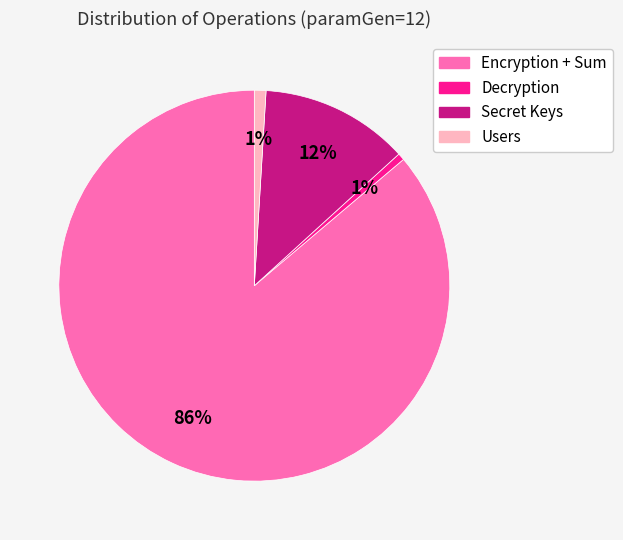

To the nearest percent, what is the combined percentage of Users and Secret Keys?

13%